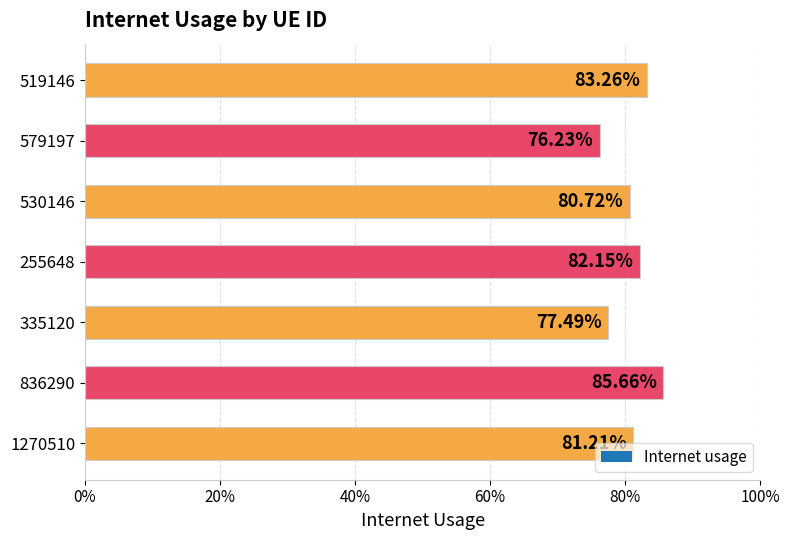

What is the difference between the second highest and minimum values?

0.1